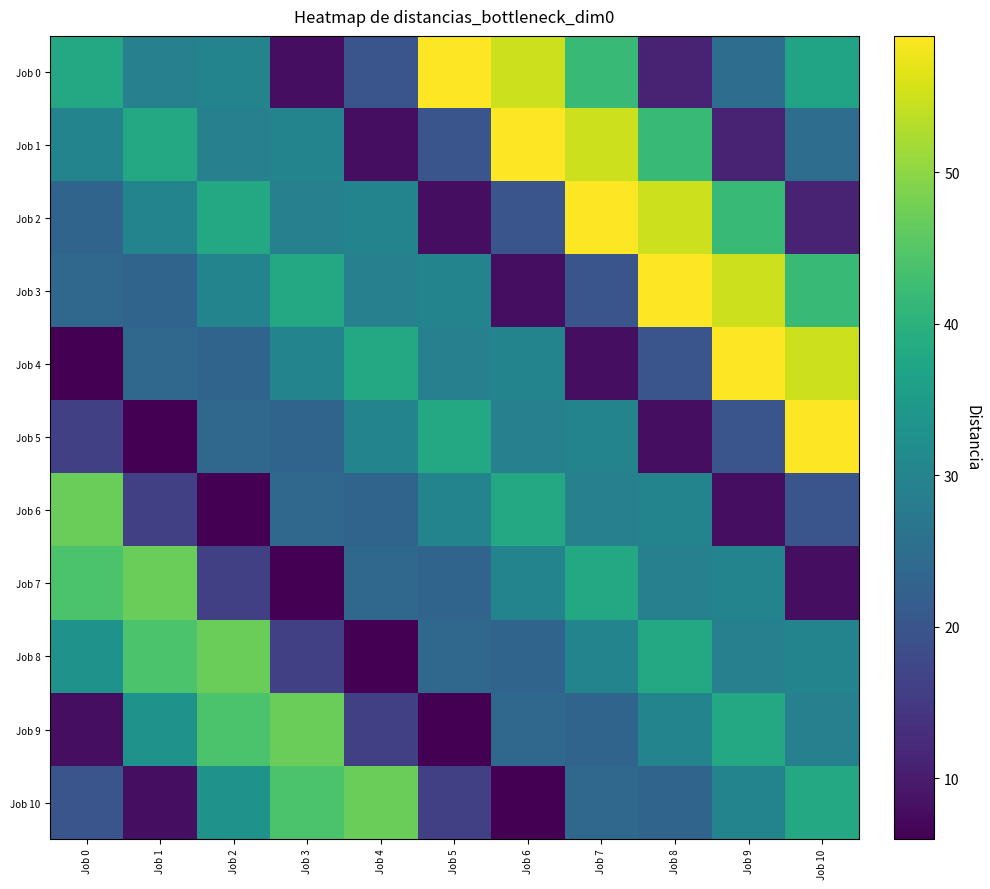

What is the minimum value shown in the chart?

6